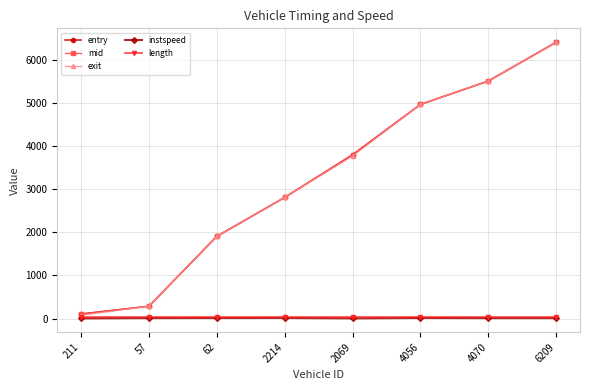

At which category is the sum across all series the highest?

6209